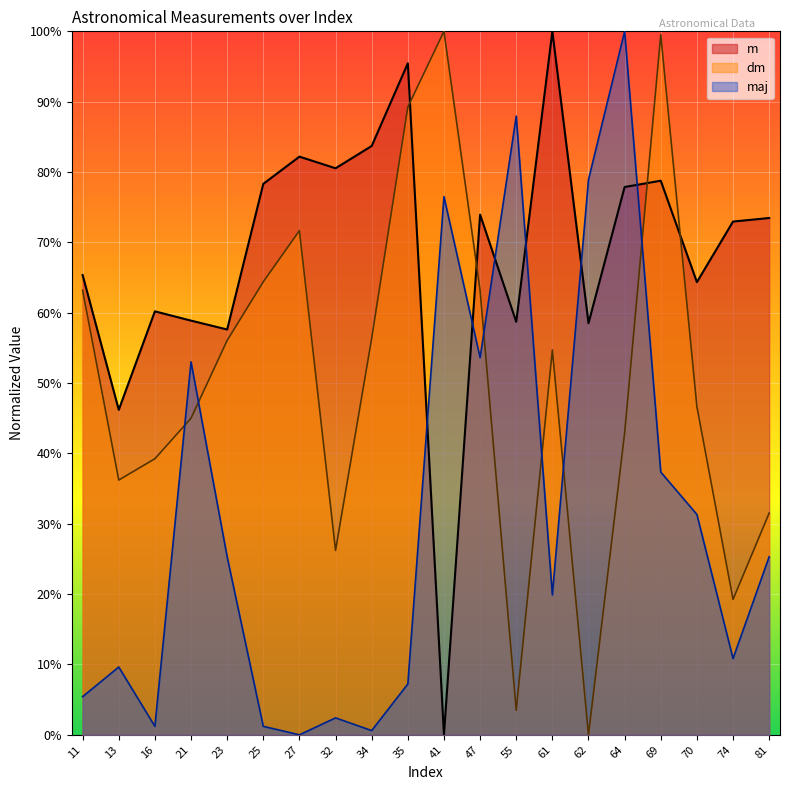

How many interior local valleys does the dm series have?

5